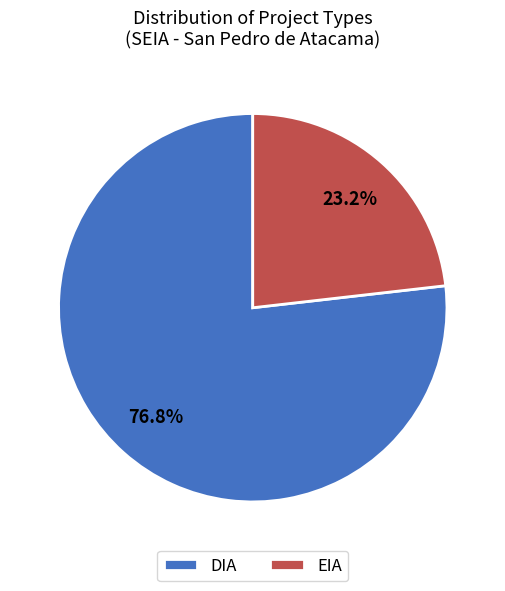

Which category has the smallest portion of the pie?

EIA